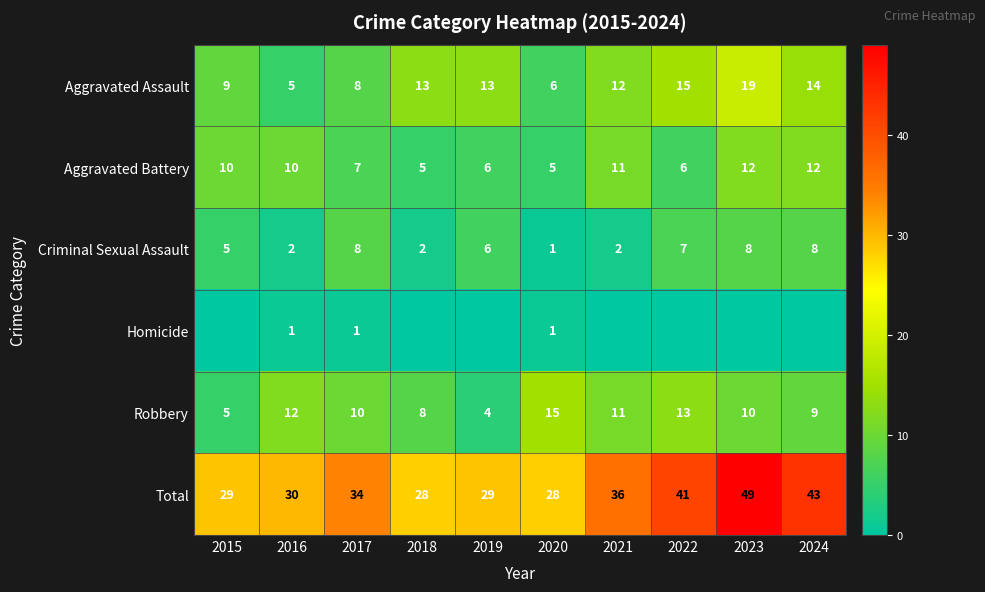

How many values in the Aggravated Assault series are below 13?

5